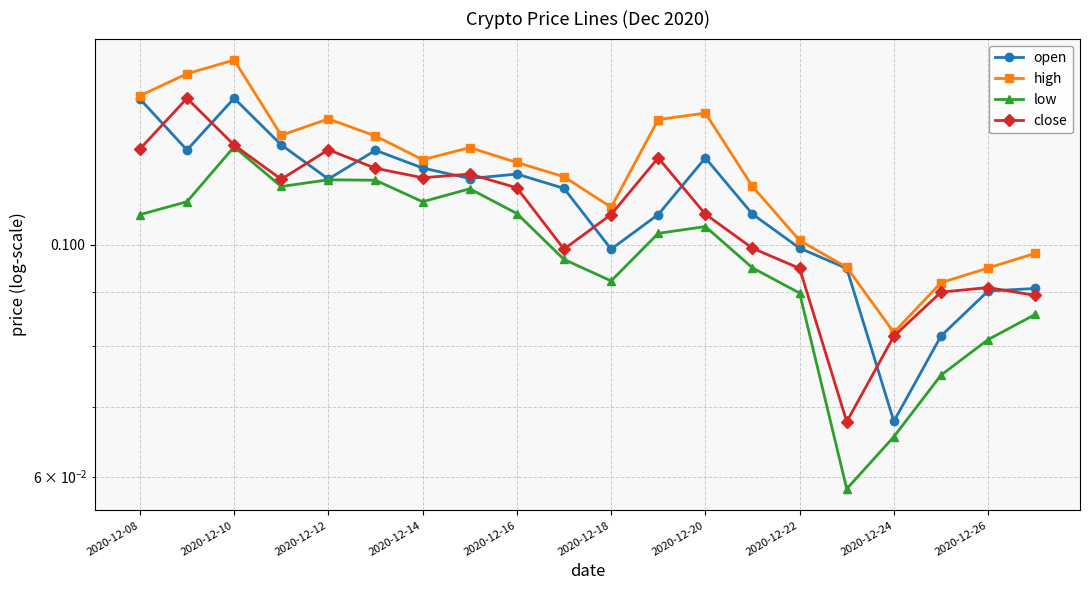

True or false: open and high cross at least once.

False